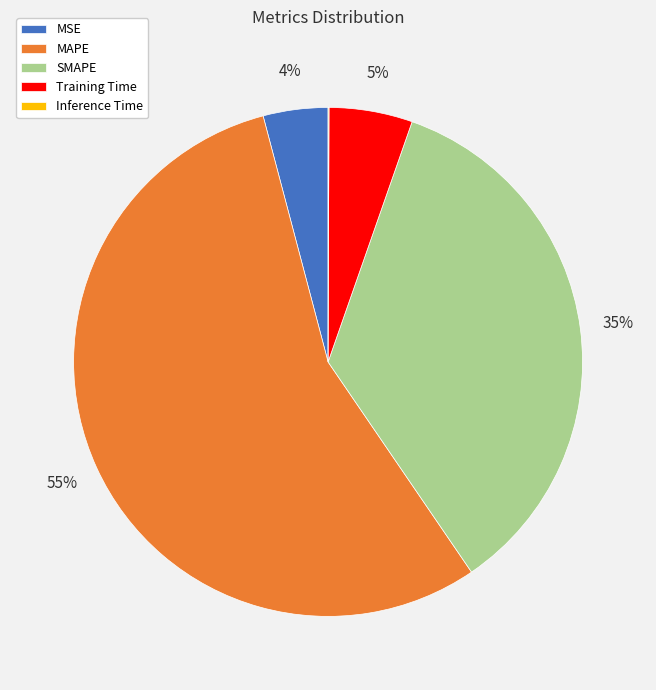

What percentage is the SMAPE slice, to the nearest percent?

35%